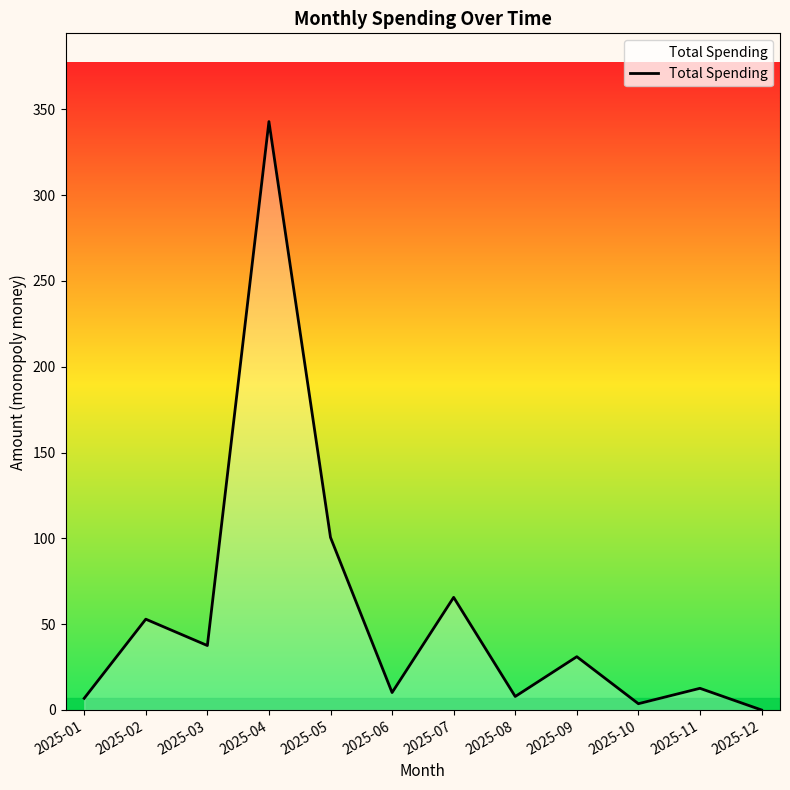

Which category has the highest value across all series?

2025-04